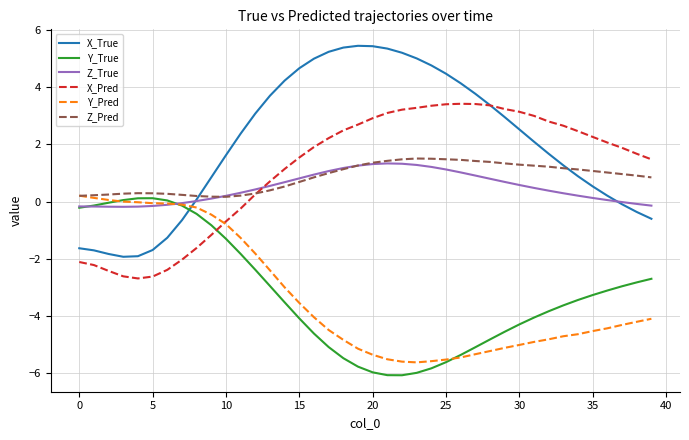

After their last crossing, which series has the higher values: X_True or Y_True?

X_True